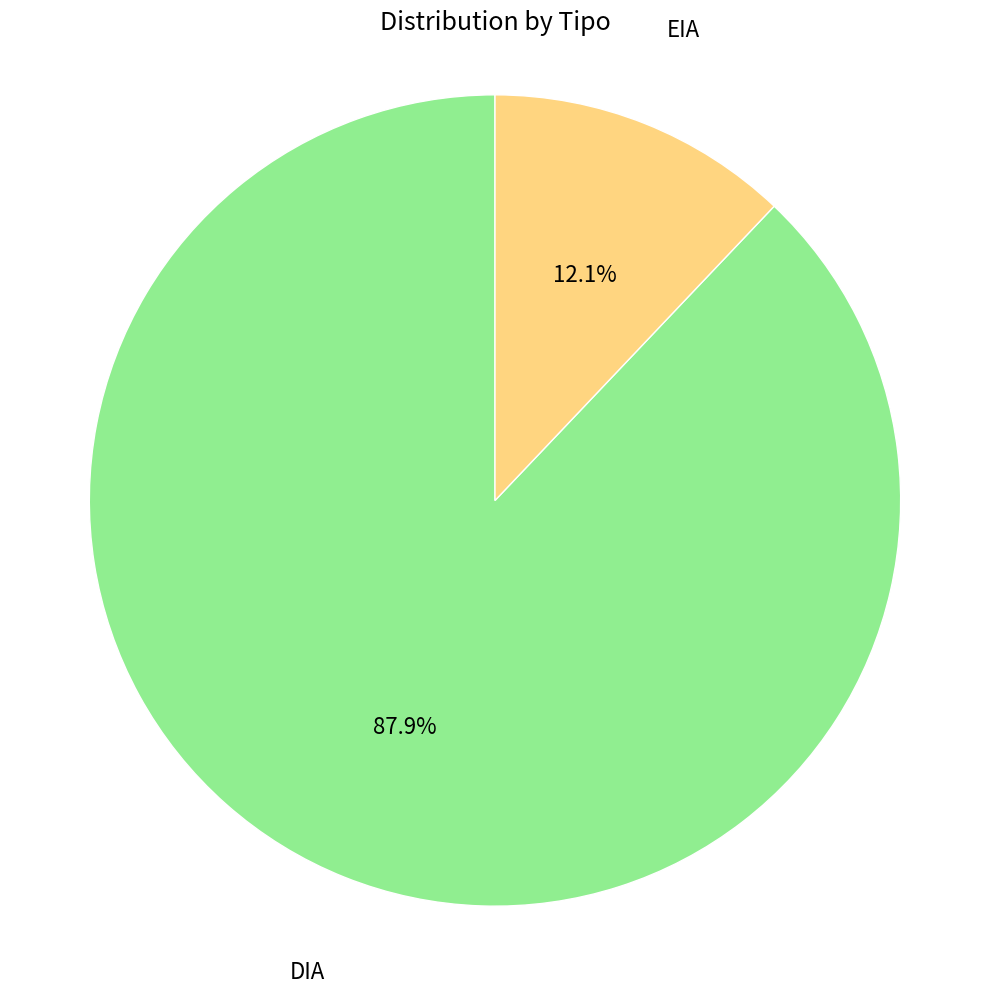

Does any single category account for the majority?

Yes